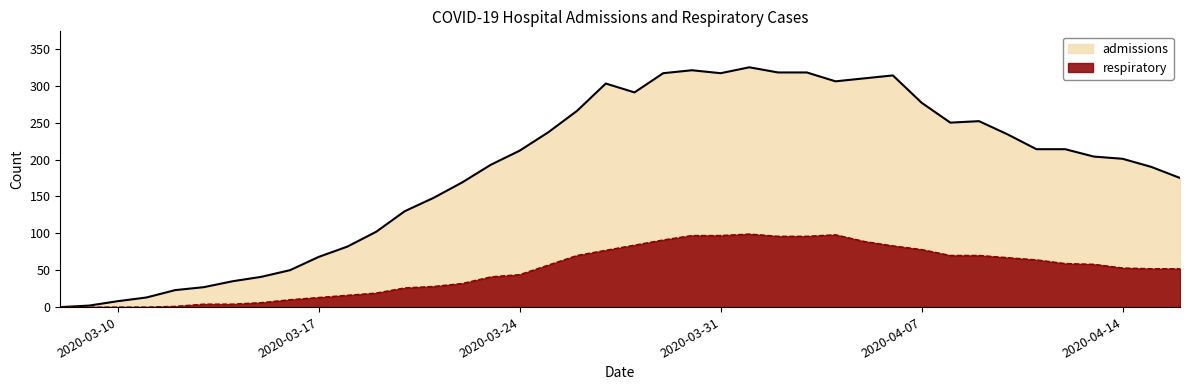

Does the chart have visible grid lines?

No